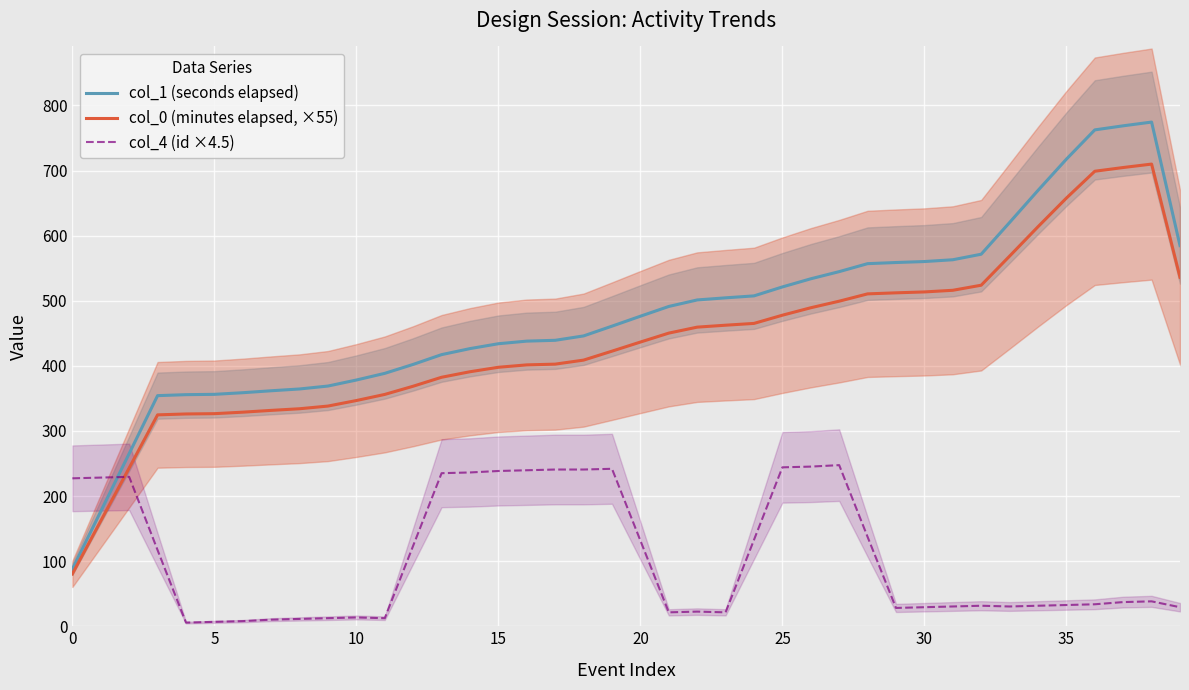

How many lines are shown in the chart?

3